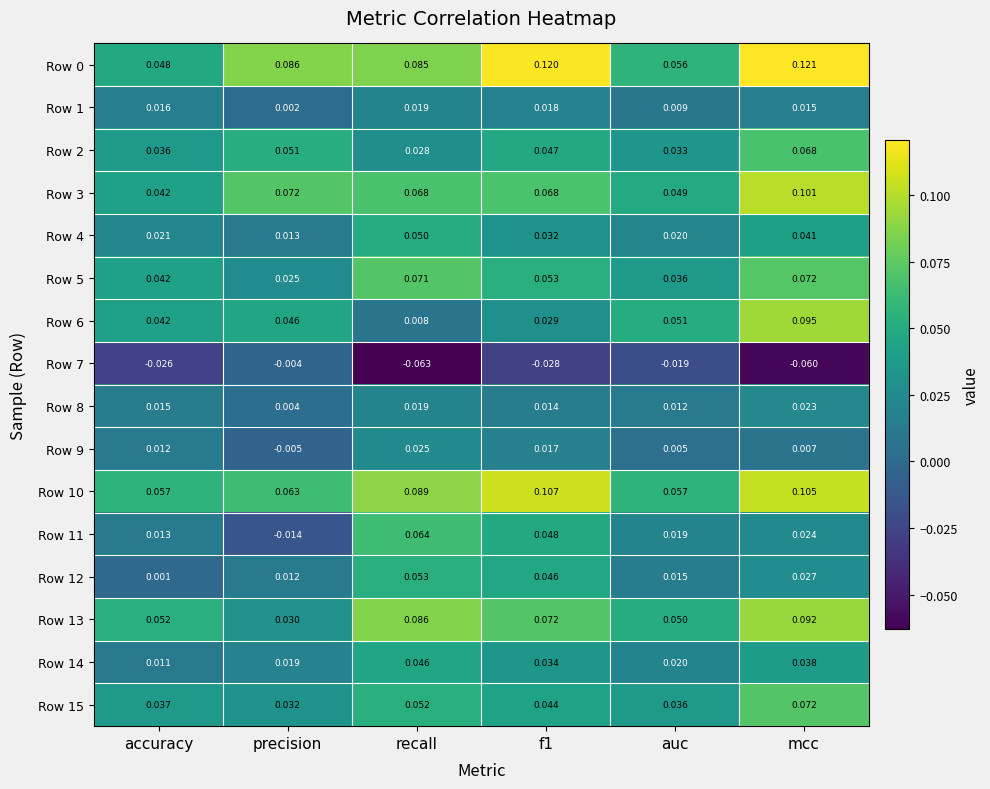

At which category does the chart reach its minimum across all series?

recall